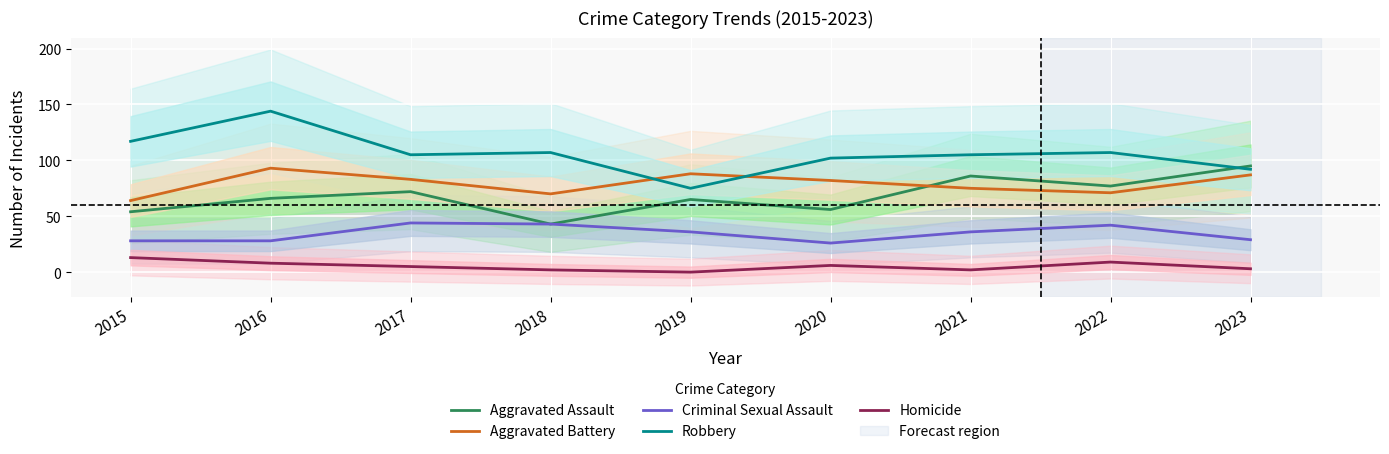

At which category does Homicide reach its first local valley?

2019